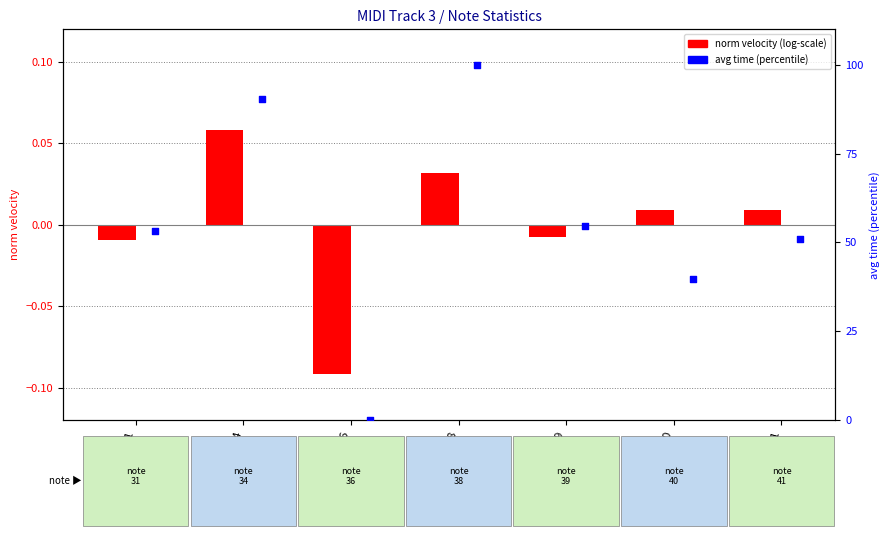

Which series has the largest total across all categories?

avg time (percentile)